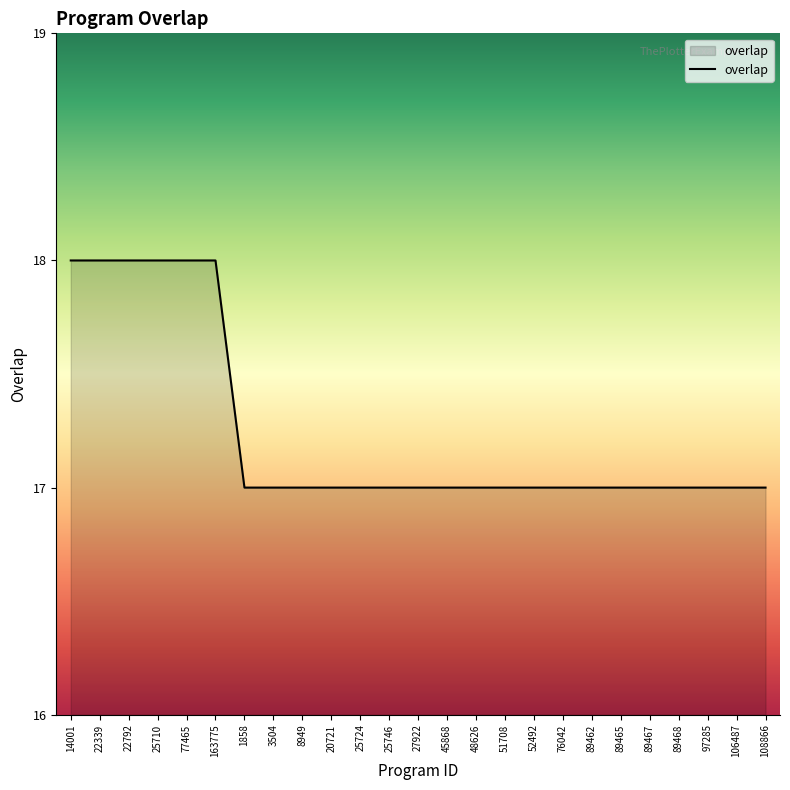

How many lines are shown in the chart?

1